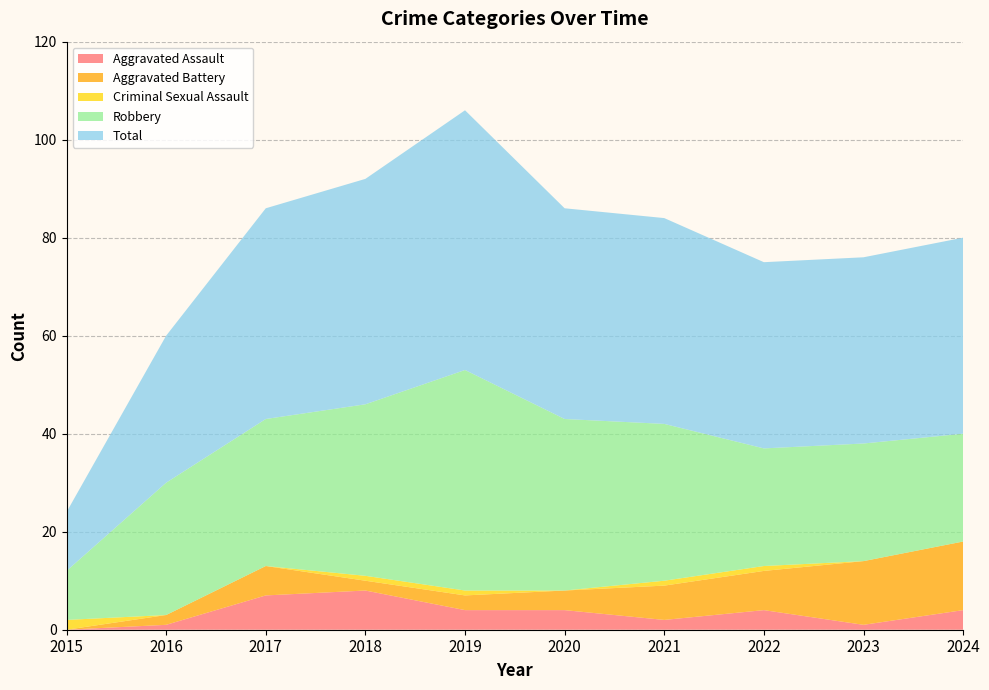

Reading right to left, list all the values displayed in this chart.

Aggravated Assault: 4	1	4	2	4	4	8	7	1	0
Aggravated Battery: 14	13	8	7	4	3	2	6	2	0
Criminal Sexual Assault: 0	0	1	1	0	1	1	0	0	2
Robbery: 22	24	24	32	35	45	35	30	27	10
Total: 40	38	38	42	43	53	46	43	30	12